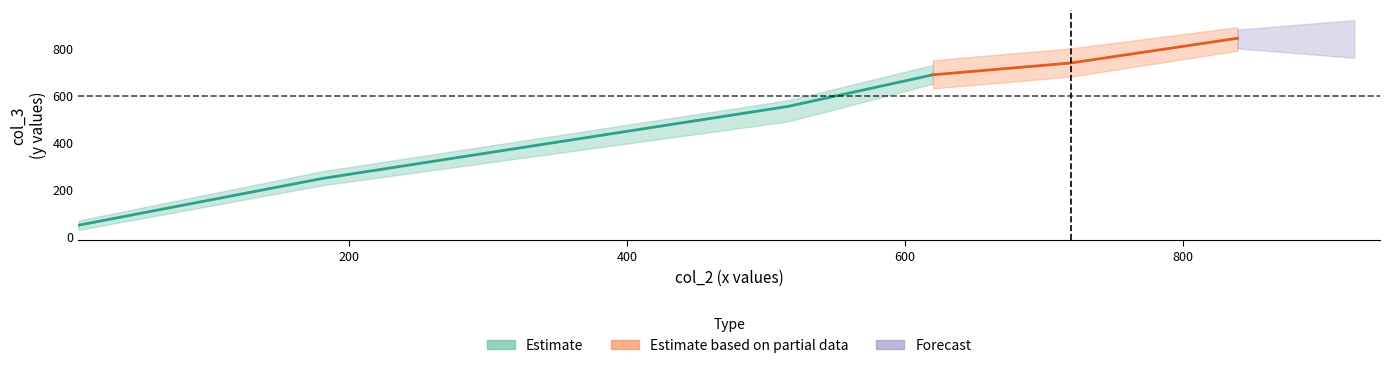

What is the greatest value displayed?

843